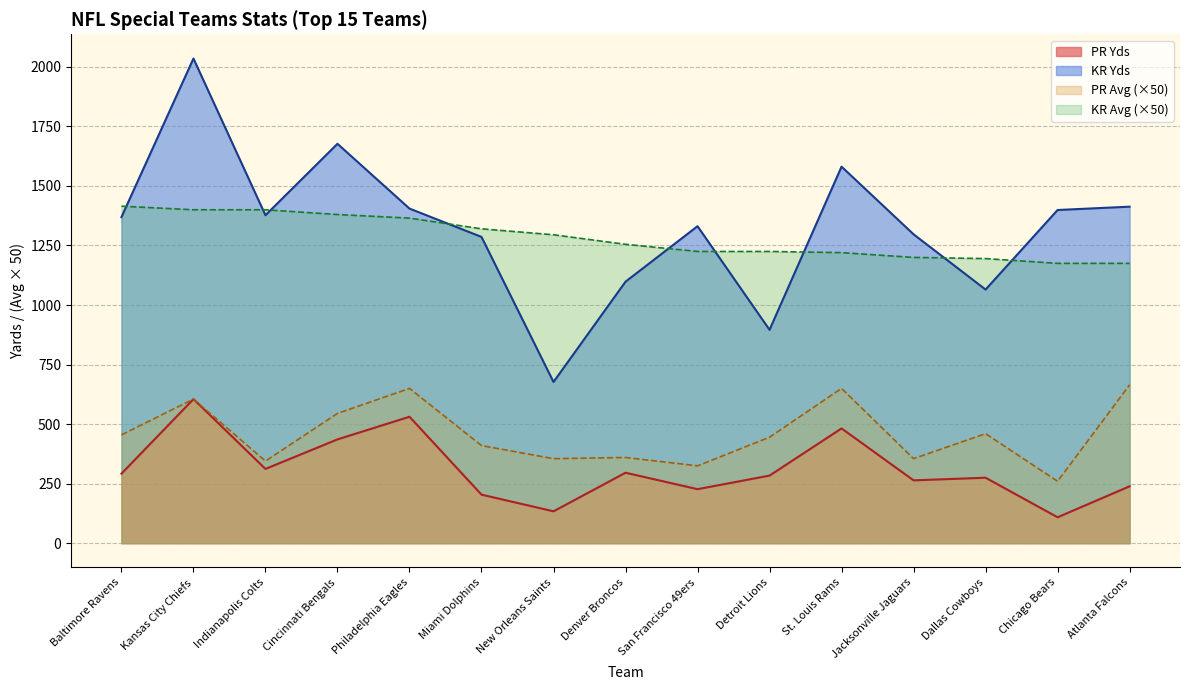

Is the value of PR Yds at Baltimore Ravens greater than the value of KR Avg (×50) at New Orleans Saints?

No